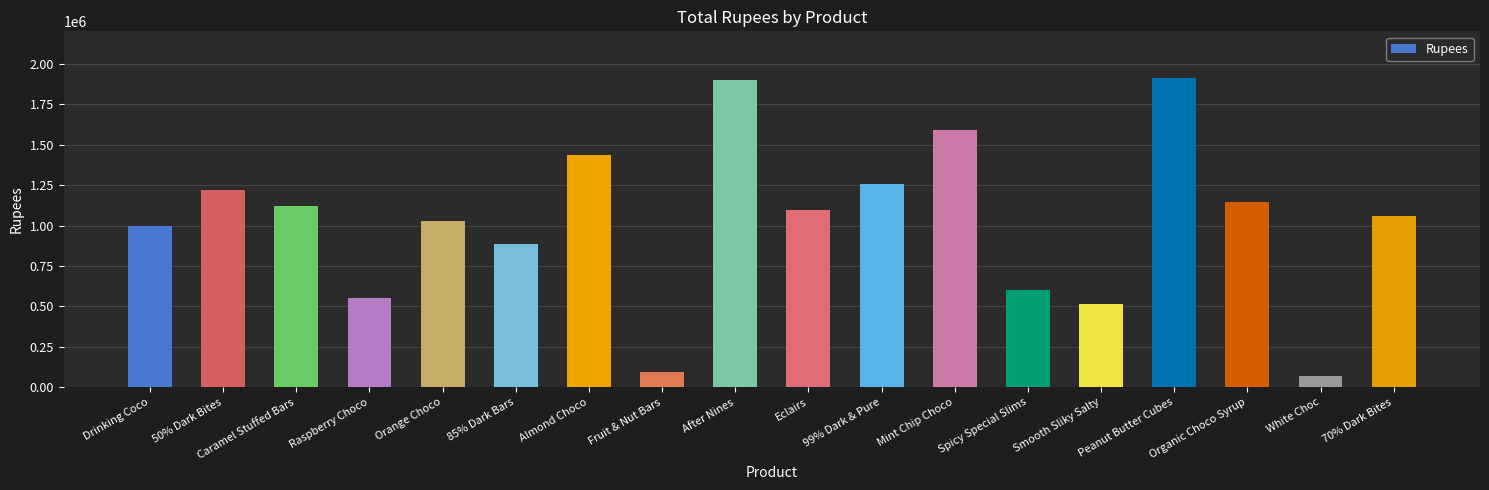

What is the label of the 4th bar from the right?

Peanut Butter Cubes